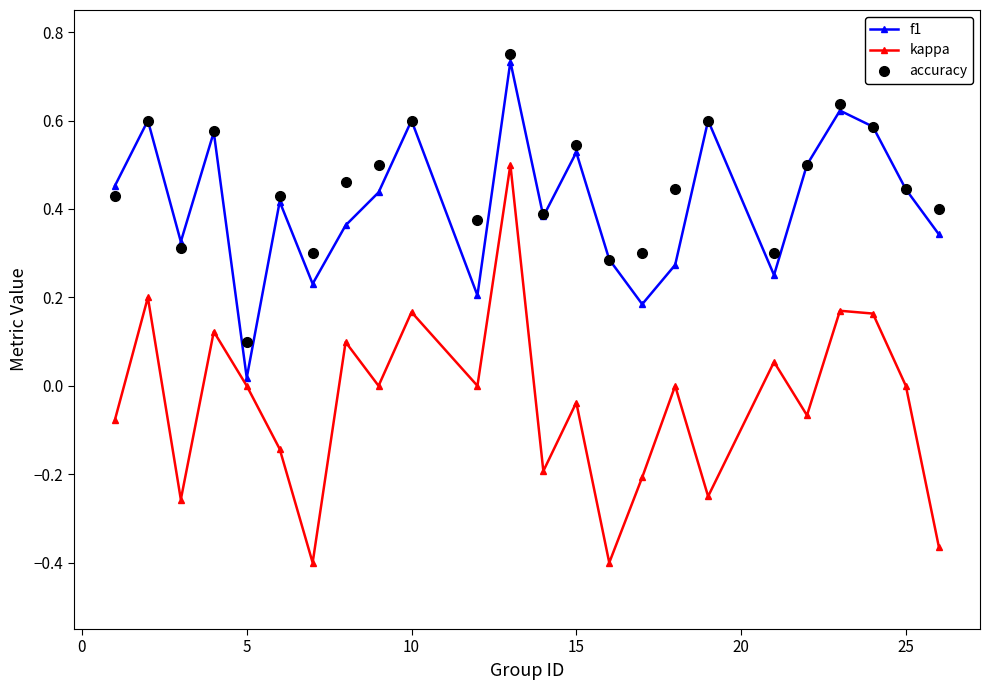

In accuracy, how many points are higher than both neighbors (excluding endpoints)?

8